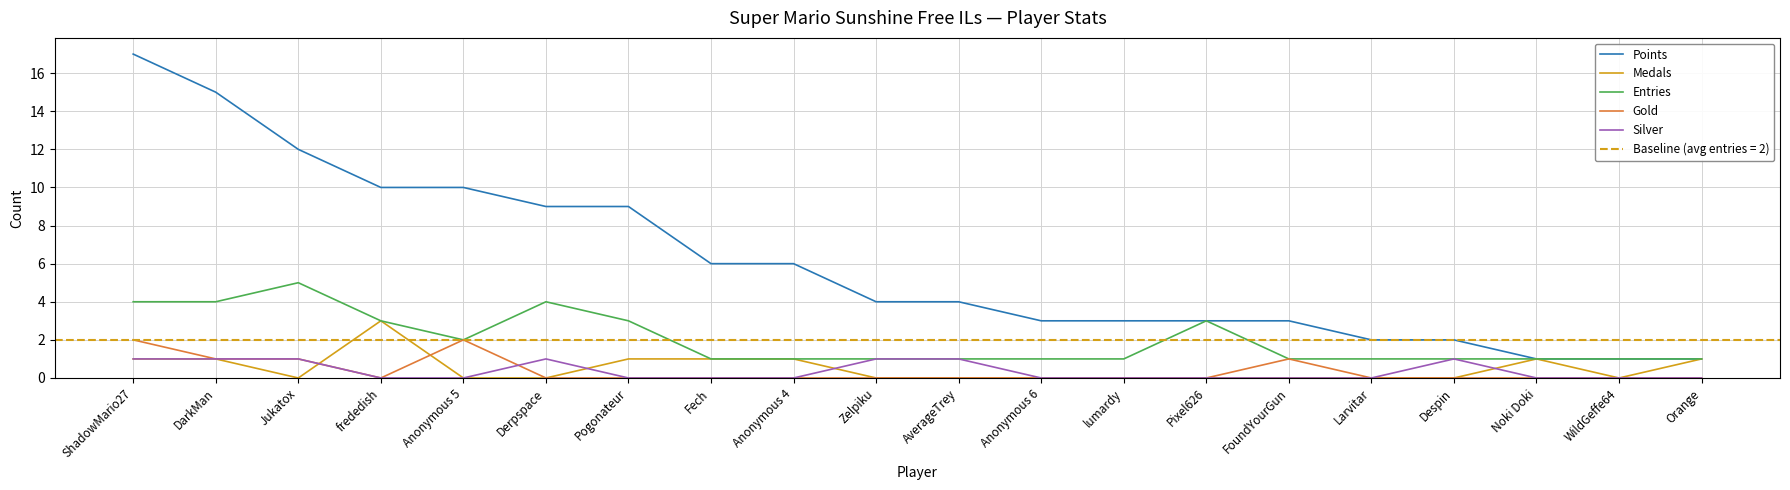

Is it true that Silver equals 0 at DarkMan?

False